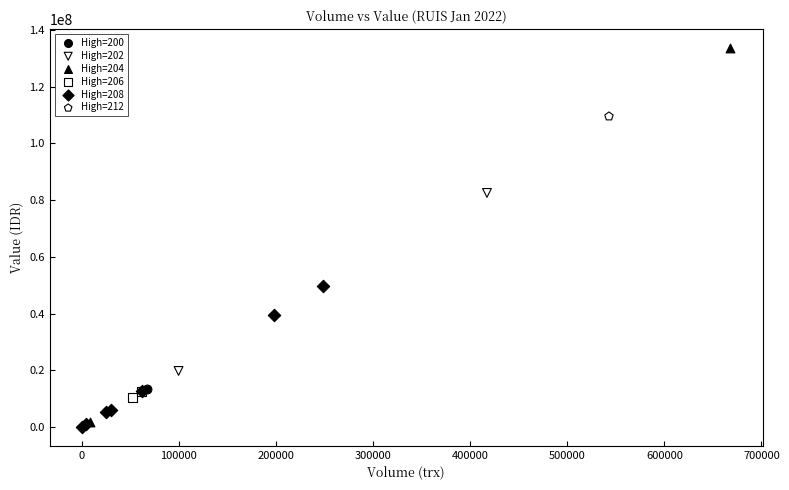

What are all the series names shown in the legend?

High=200, High=202, High=204, High=206, High=208, High=212